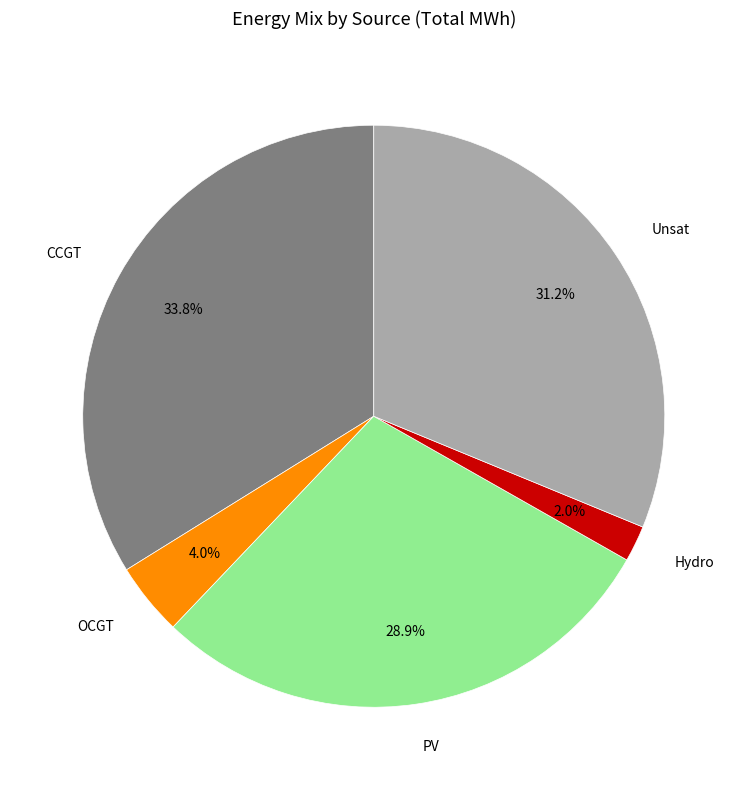

To the nearest percent, what percentage of the pie is Unsat?

31%